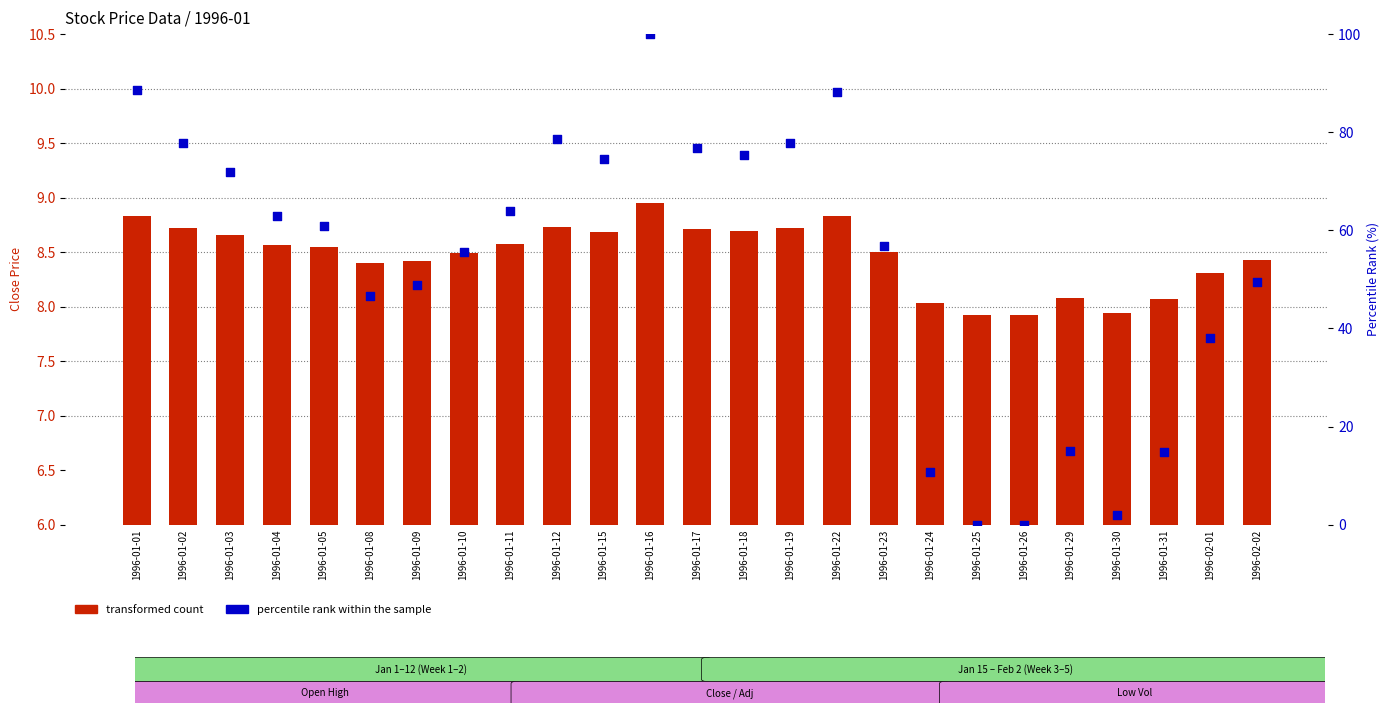

Which series has the largest total across all categories?

percentile rank within the sample